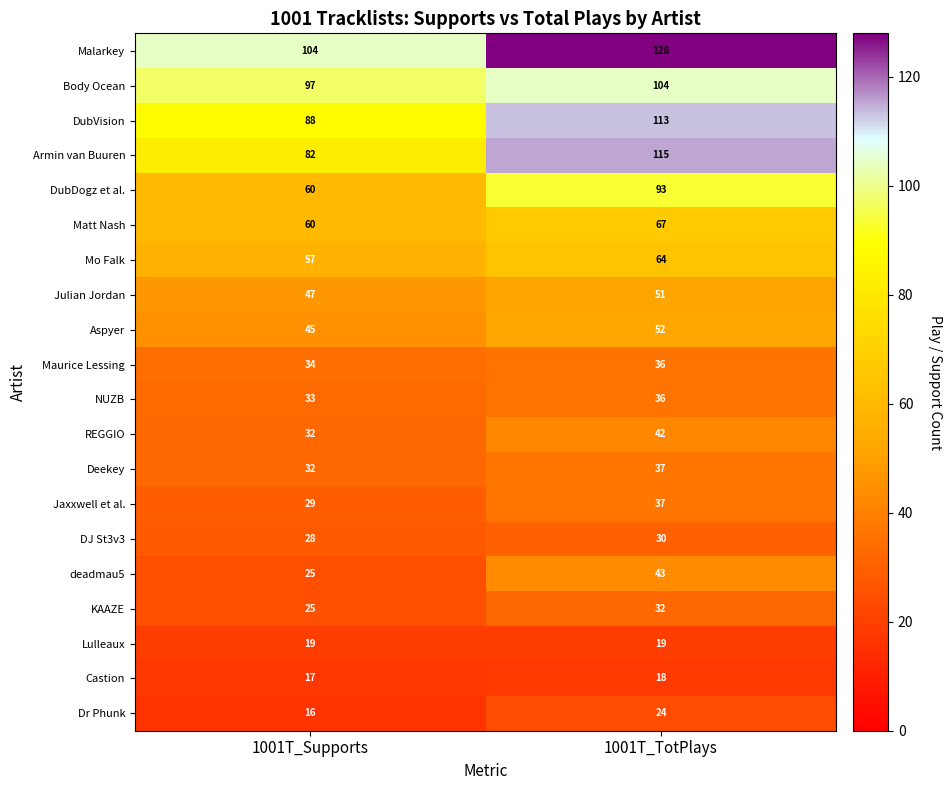

How many categories are shown in the chart?

2